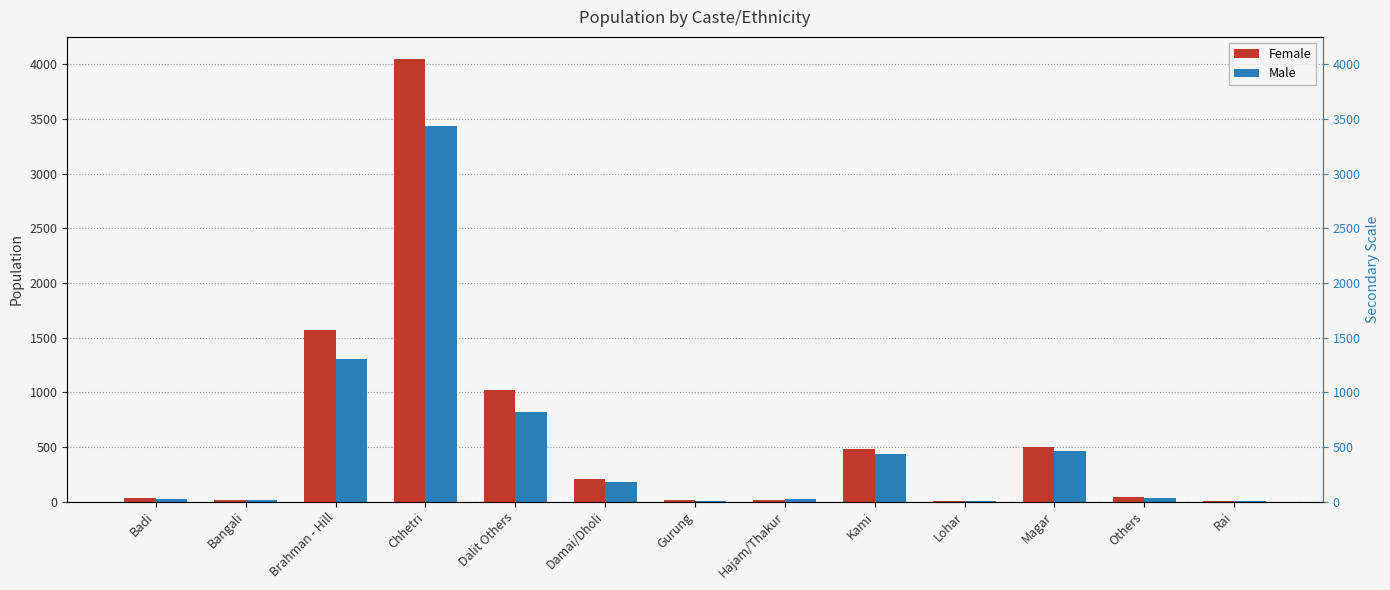

What is the spread (max minus min) of values at Damai/Dholi?

20